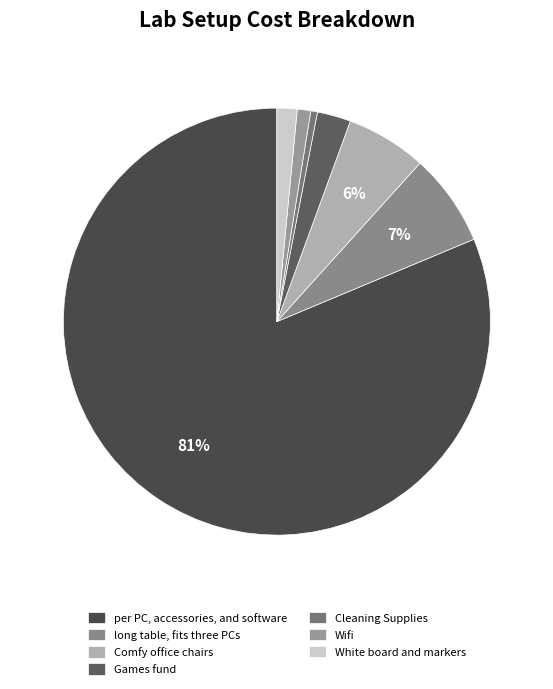

Does per PC, accessories, and software account for over 50% of the chart?

Yes